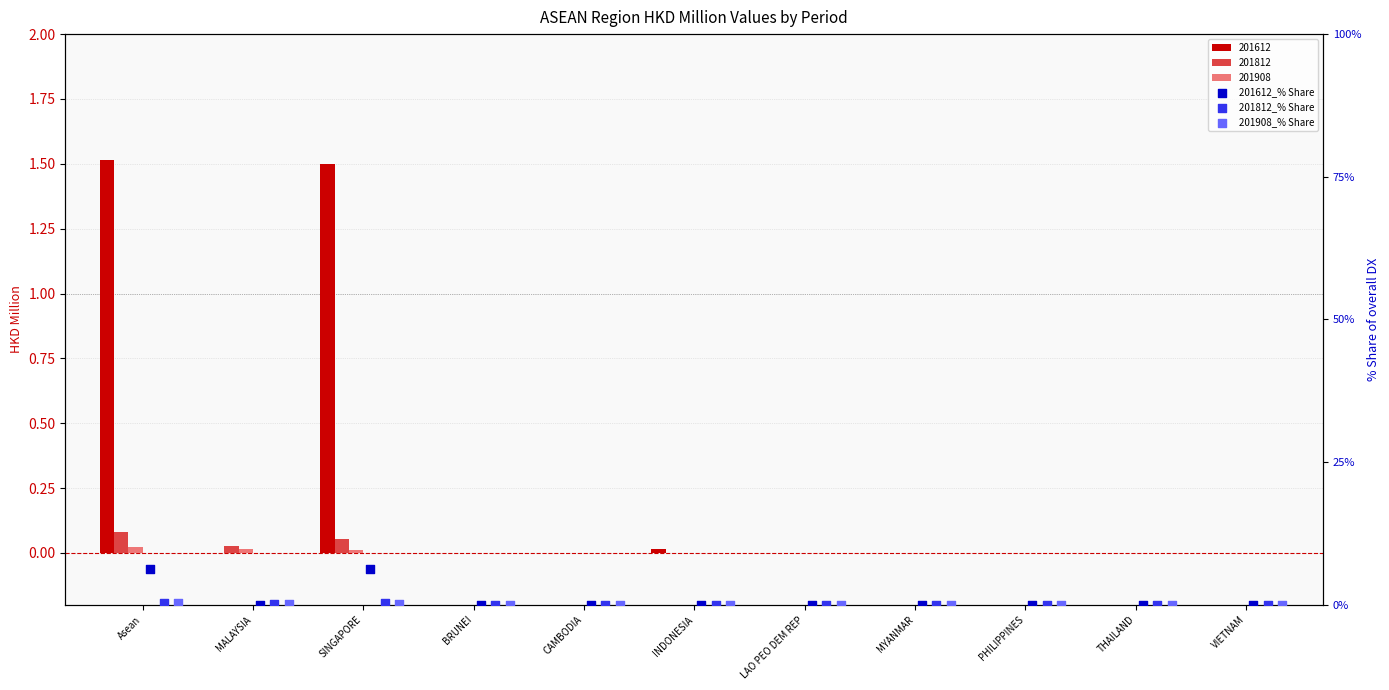

Which series contains the highest Y value?

201612_% Share